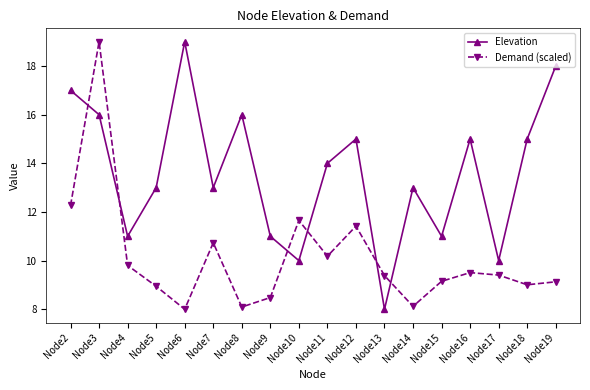

How many lines are shown in the chart?

2